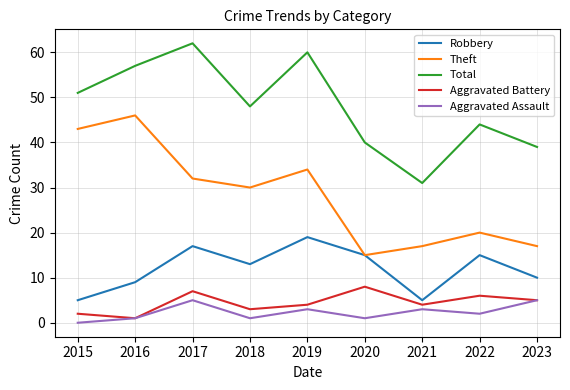

True or false: Aggravated Assault and Theft intersect in this chart.

False